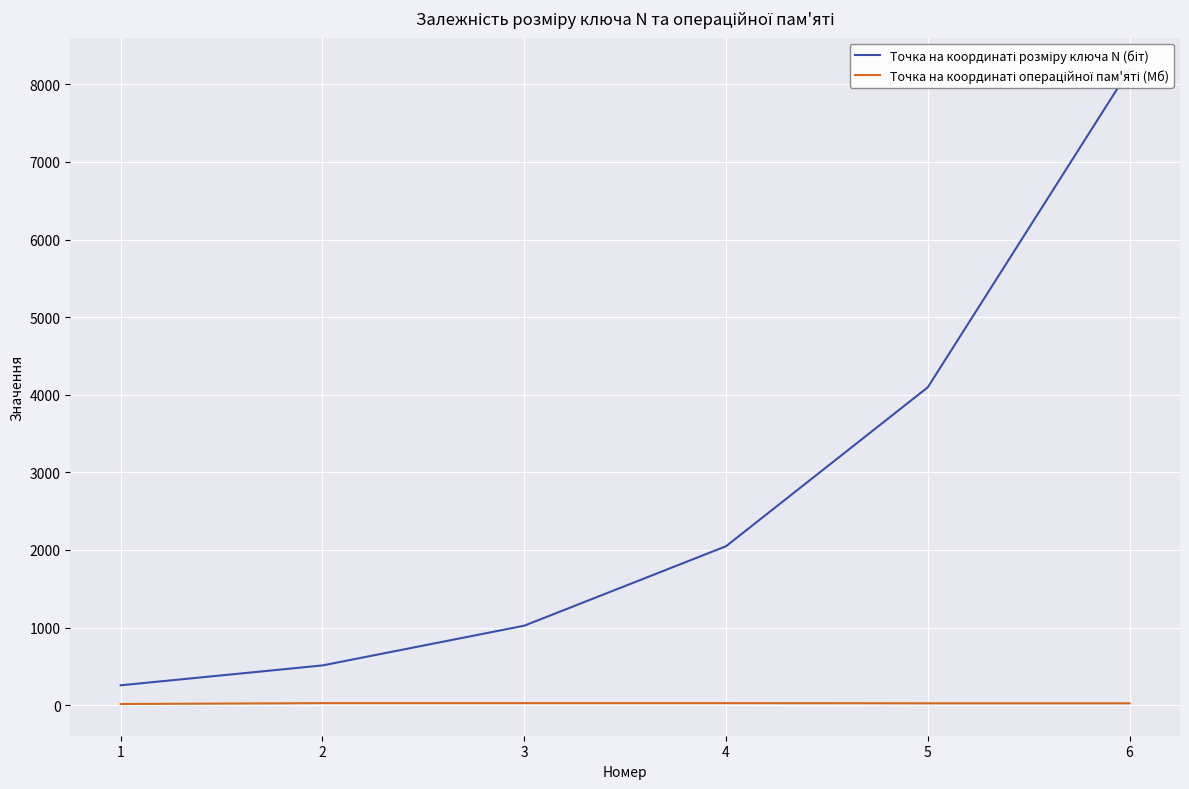

True or false: Точка на координаті розміру ключа N (біт) and Точка на координаті операційної пам'яті (Мб) intersect in this chart.

False